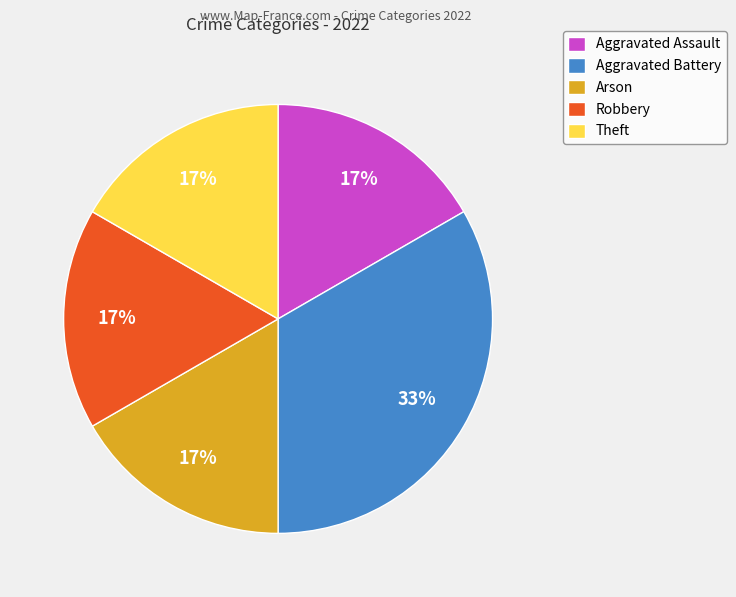

To the nearest percent, what is the average slice percentage?

20%